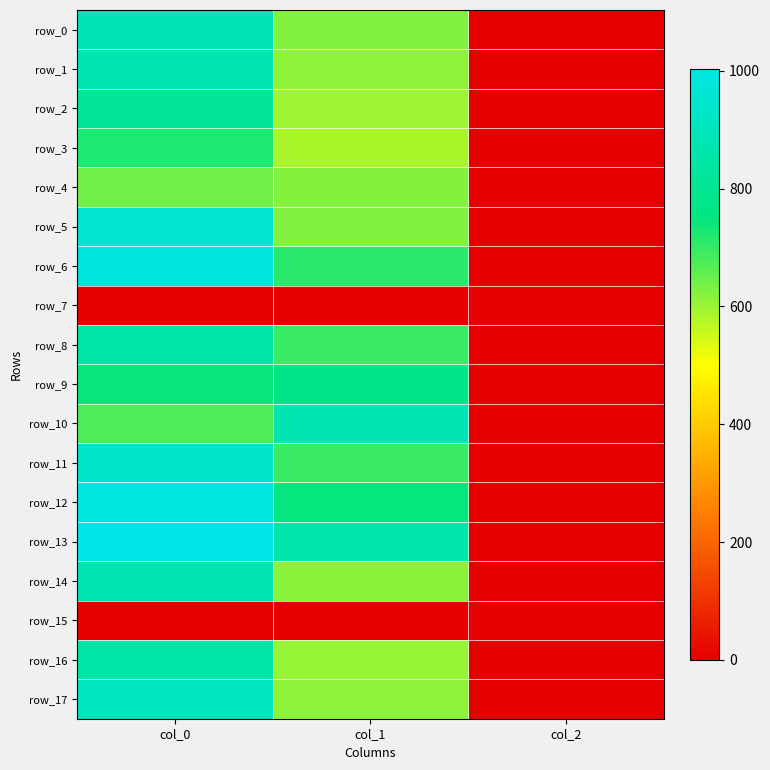

Which category has the highest value in the row_7 series?

col_0